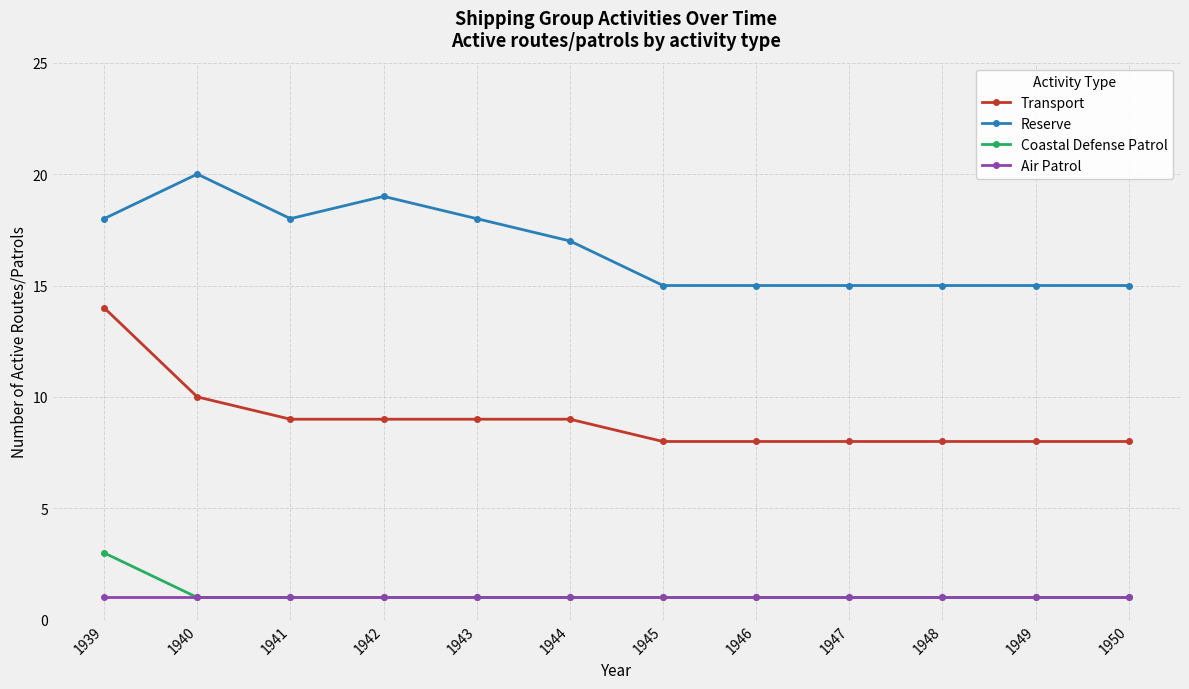

What is the value of the Reserve point at the 9th from the left?

15